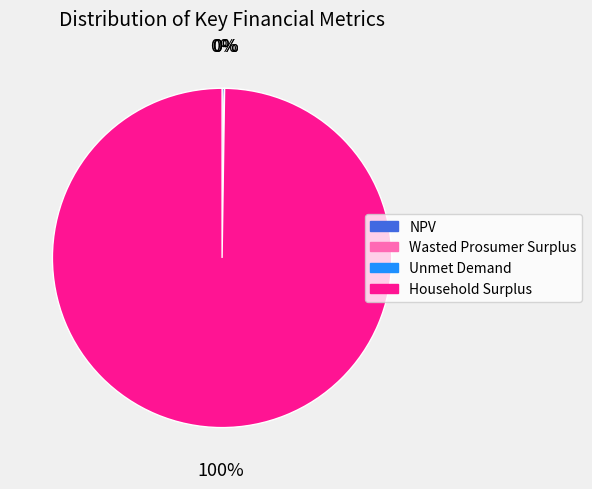

What is the majority slice?

Household Surplus